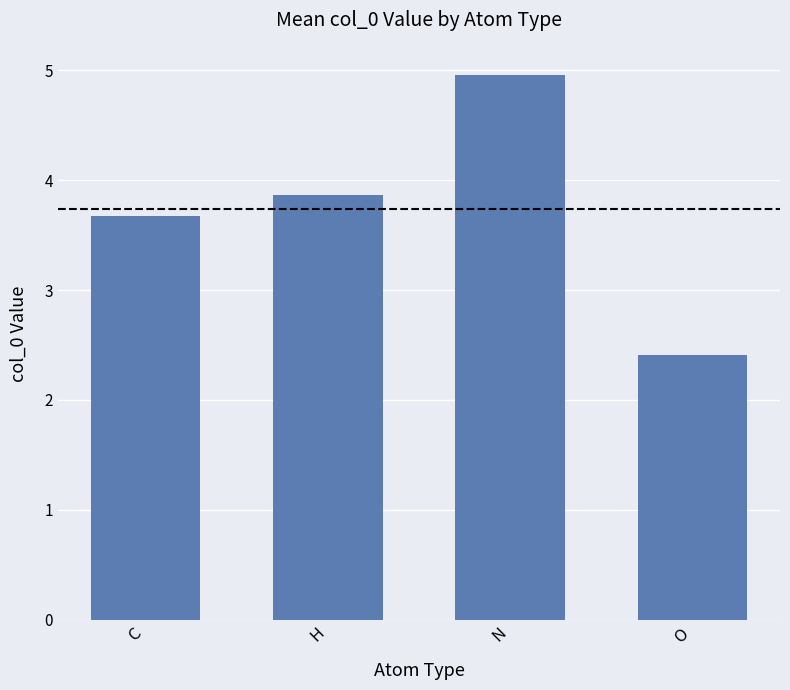

Reading left to right, transcribe all the data shown in this chart.

C=3.7	H=3.9	N=5.0	O=2.4